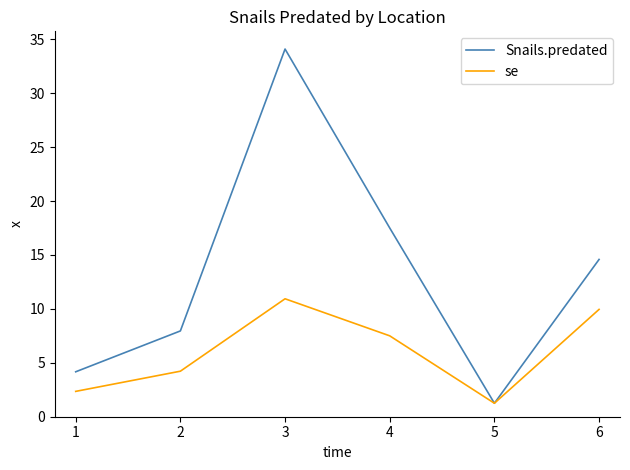

Which series has the largest total across all categories?

Snails.predated